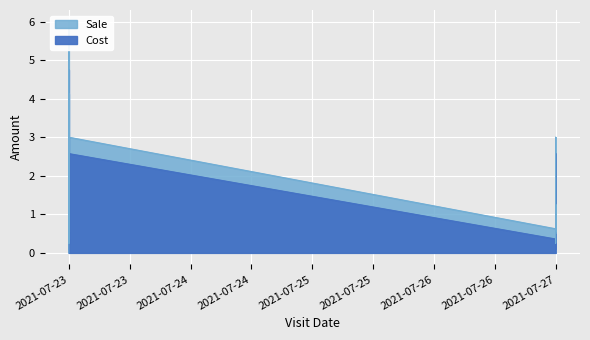

True or false: Cost and Sale cross at least once.

False